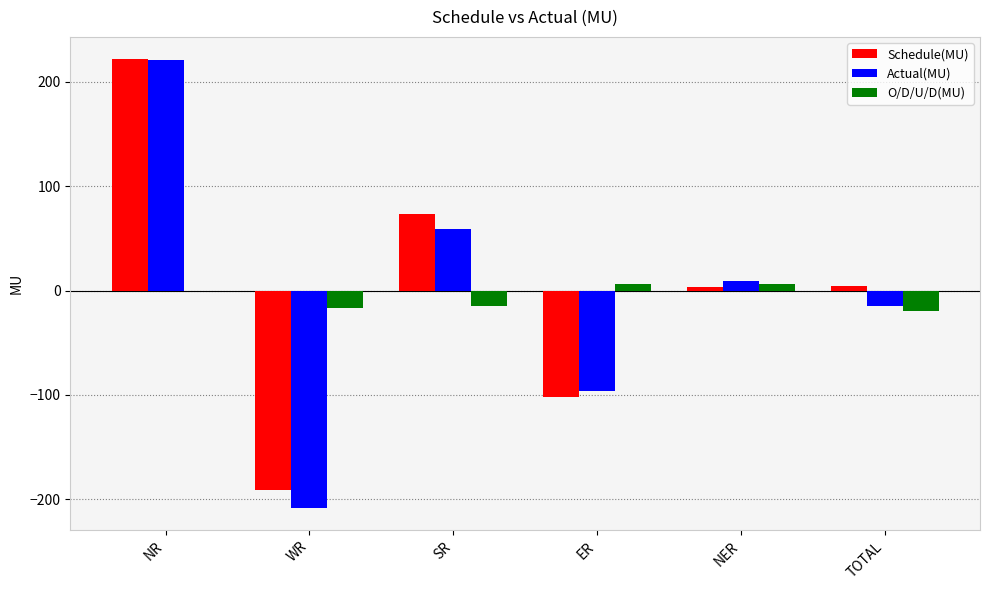

True or false: Actual(MU) has a value of -208.0 at WR.

True